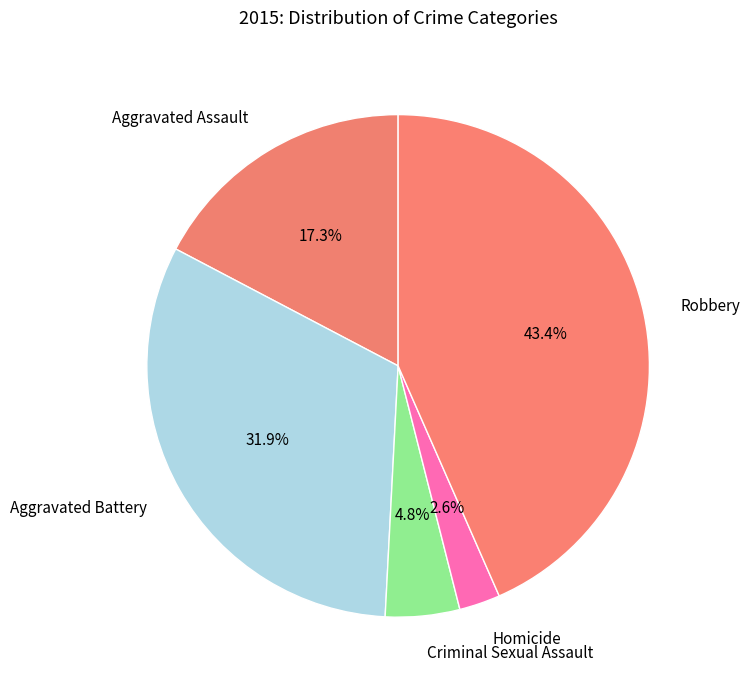

How many slices are in this pie chart?

5